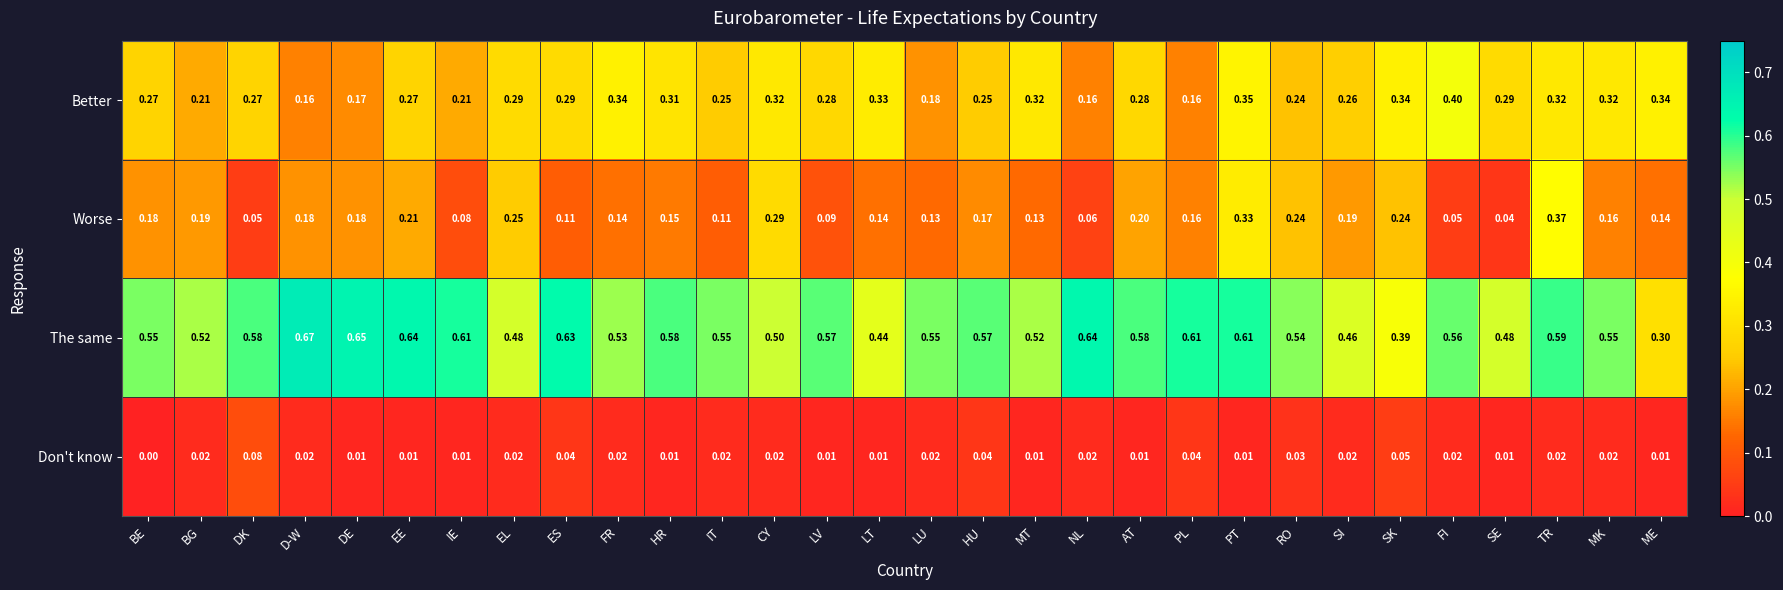

How many values in the Don't know series exceed 0?

29